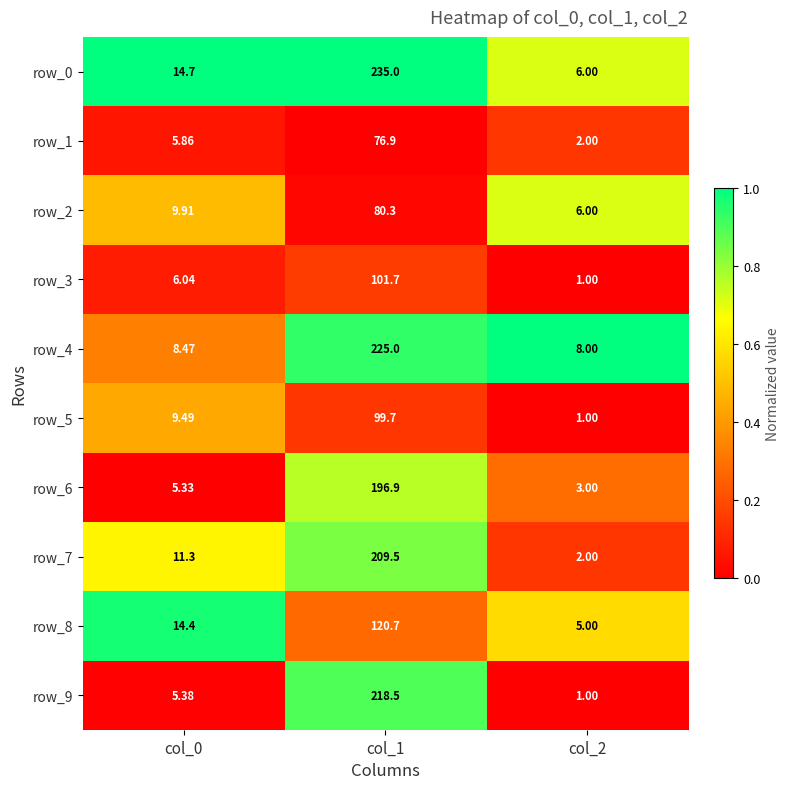

Is the value of row_3 at col_0 greater than the value of row_5 at col_1?

No